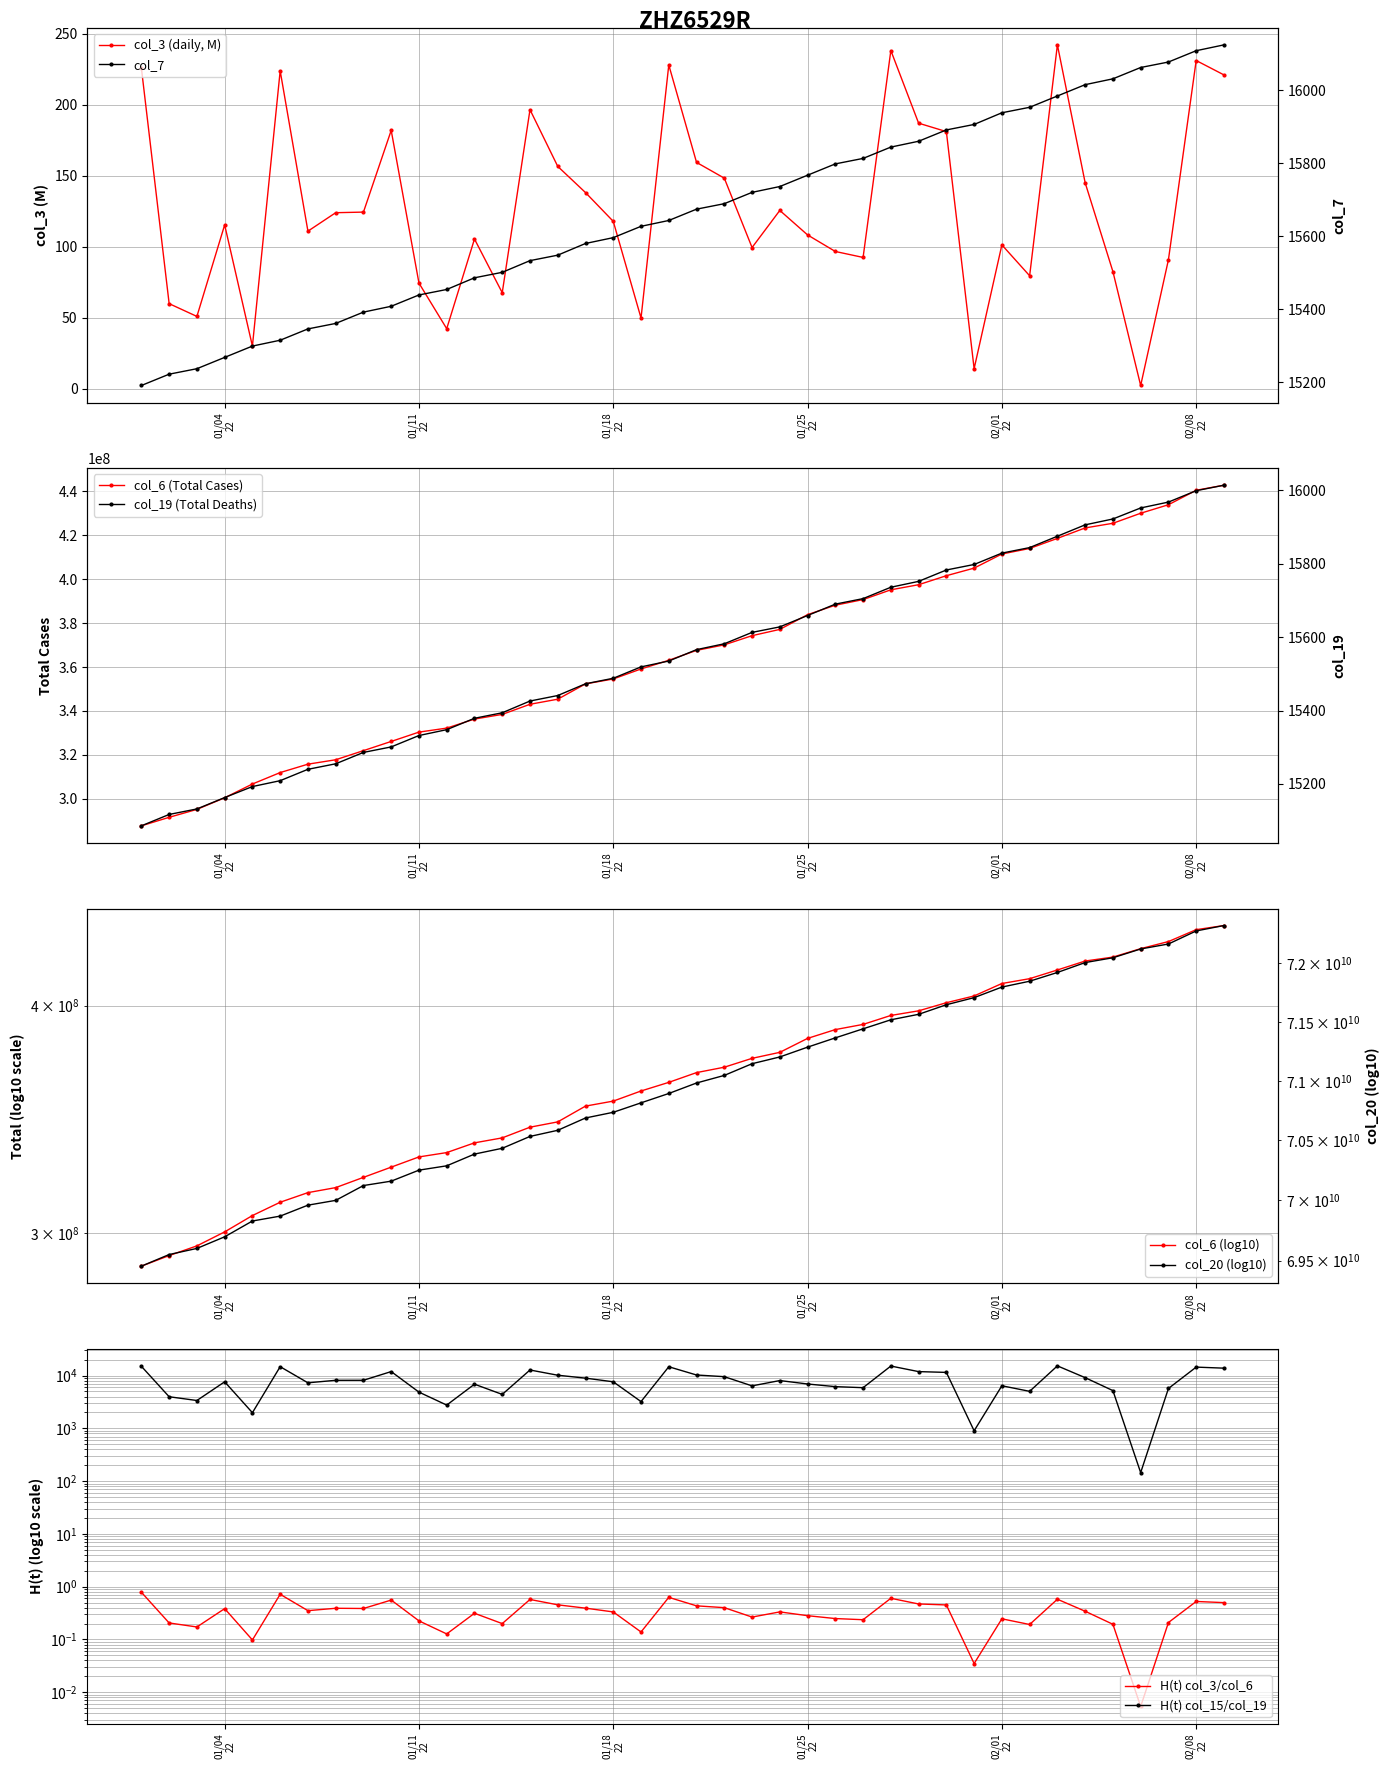

What is the maximum value for col_6 (Total Cases)?

442697810